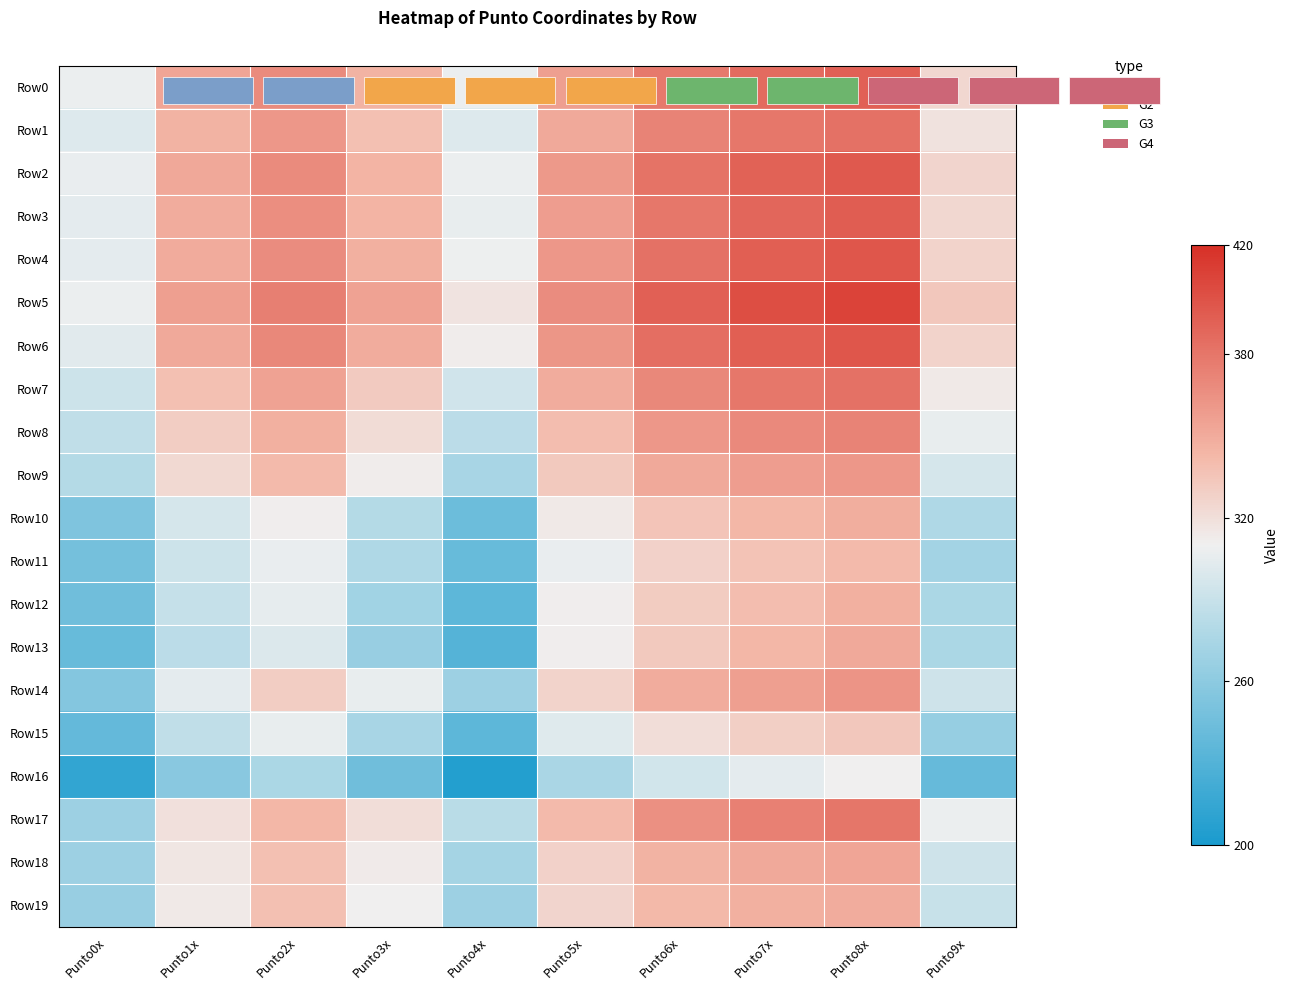

What is the difference between the highest and lowest values at Punto0x?

95